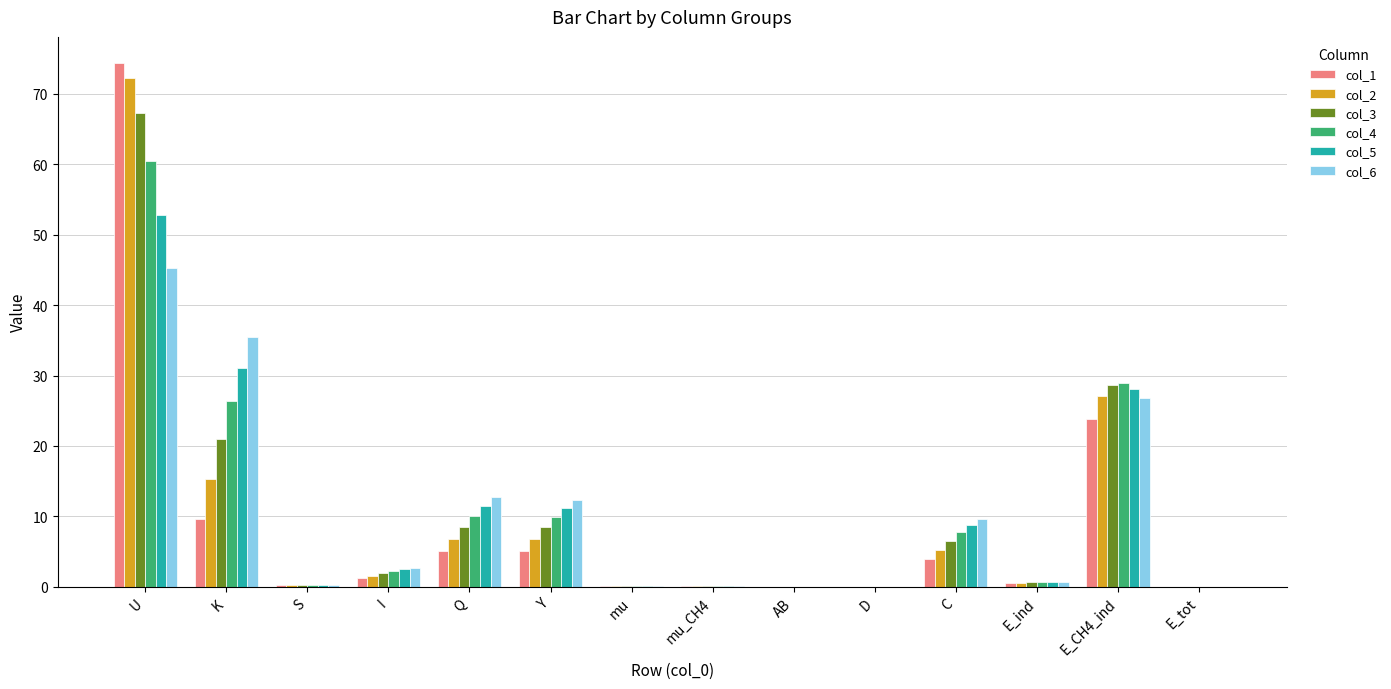

What is the sum of all col_3 values?

143.4